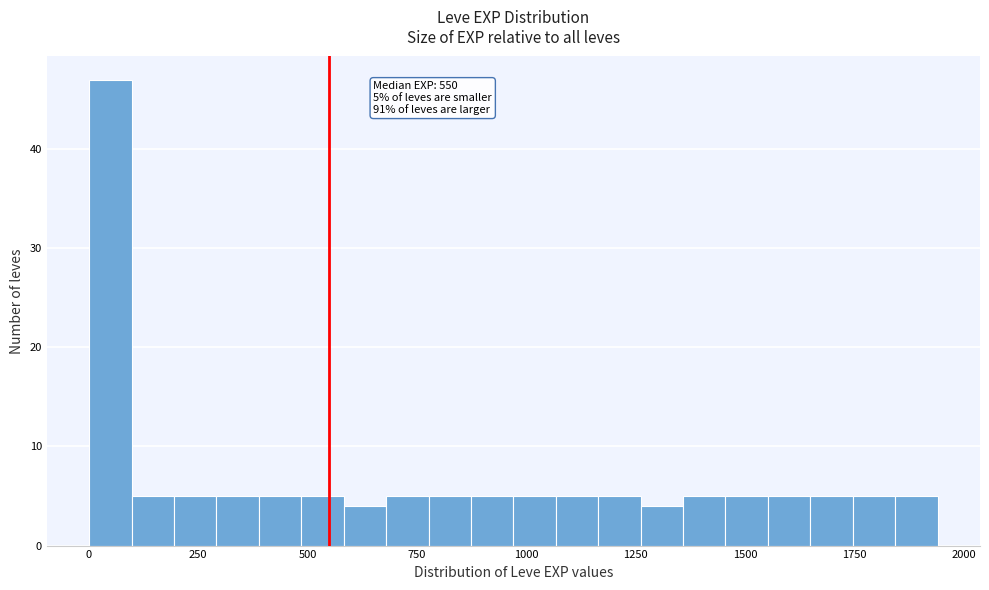

Around what value on the x-axis is the tallest bar? Give the approximate position of its centre, as read against the axis.

50